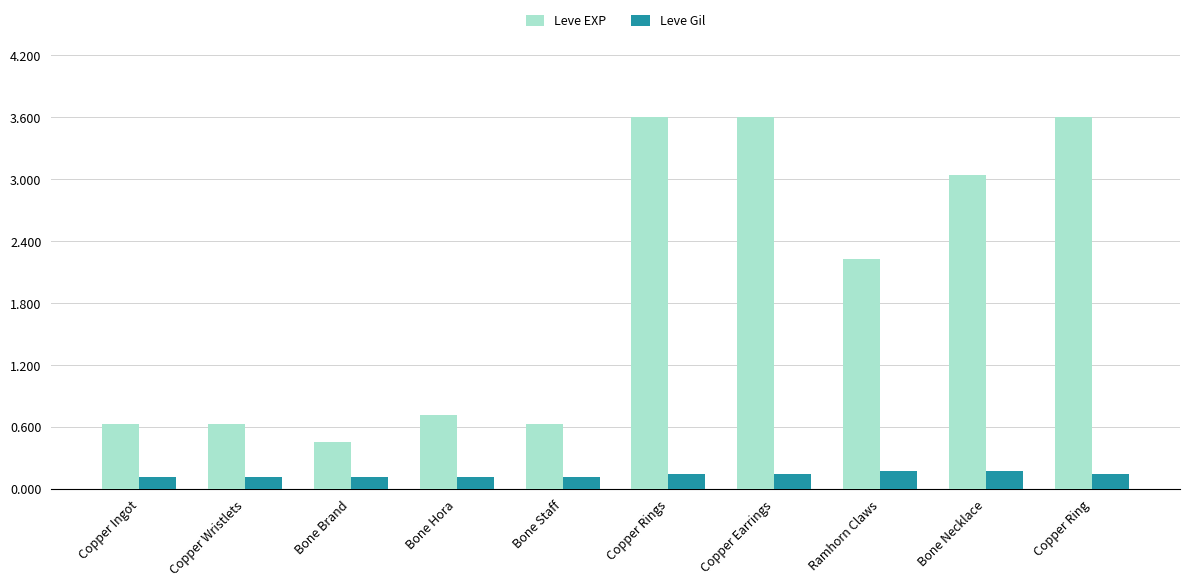

At which label is Leve EXP closest to 2025?

Ramhorn Claws